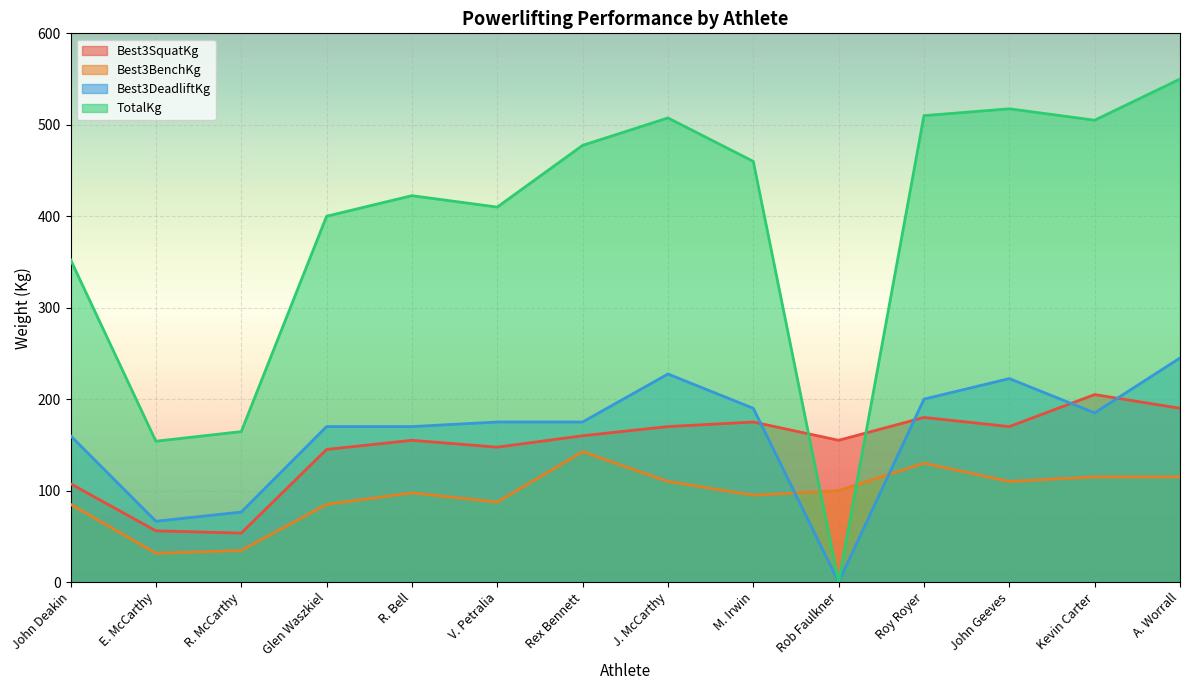

Is the value of TotalKg at R. McCarthy greater than the value of Best3BenchKg at V. Petralia?

Yes